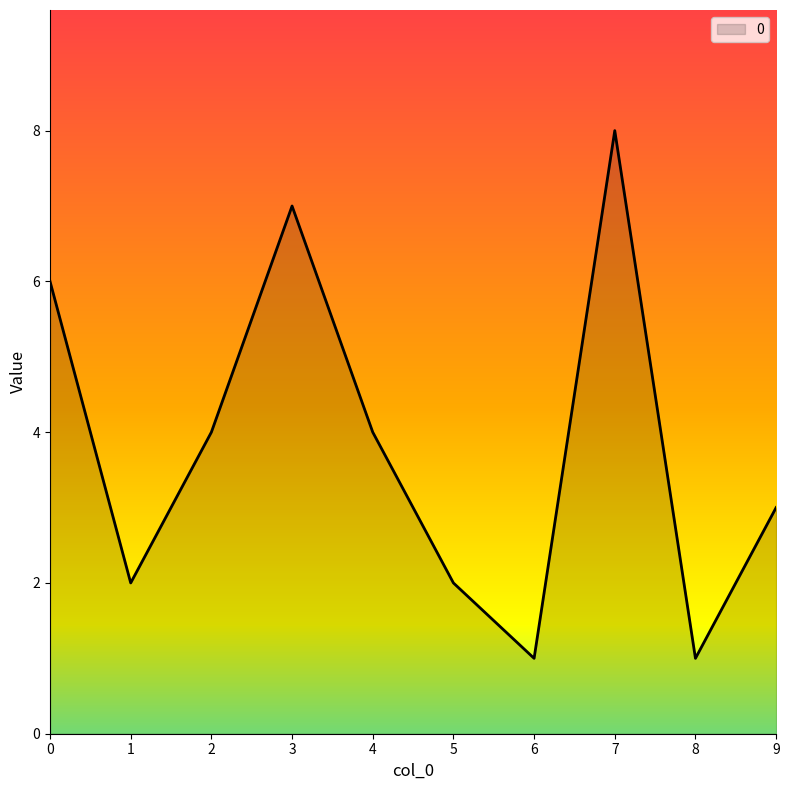

What is the ratio of the value at 1 to the value at 4?

0.5